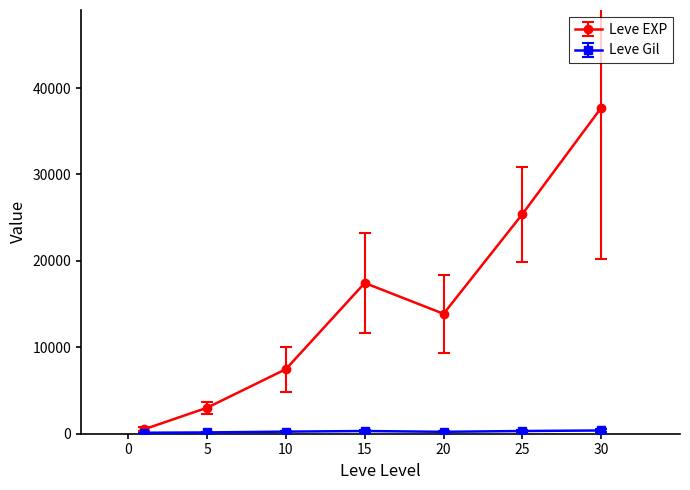

Which series has the largest total across all categories?

Leve EXP